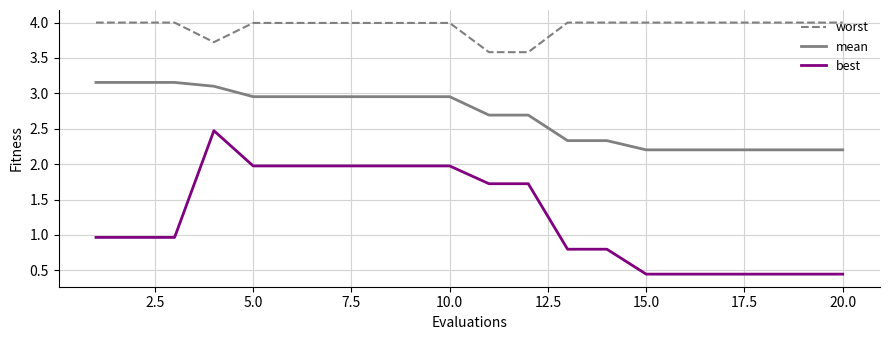

Does the chart display data point markers on the line(s)?

No